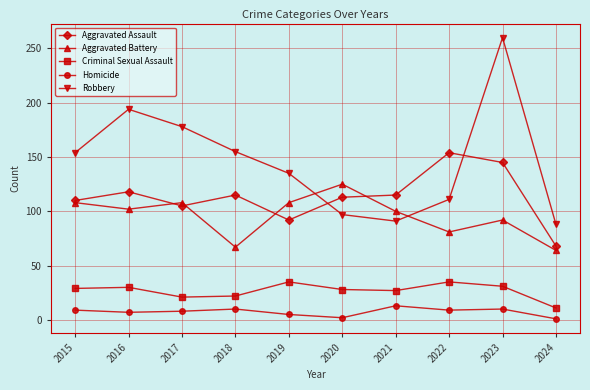

What is the greatest value displayed?

260